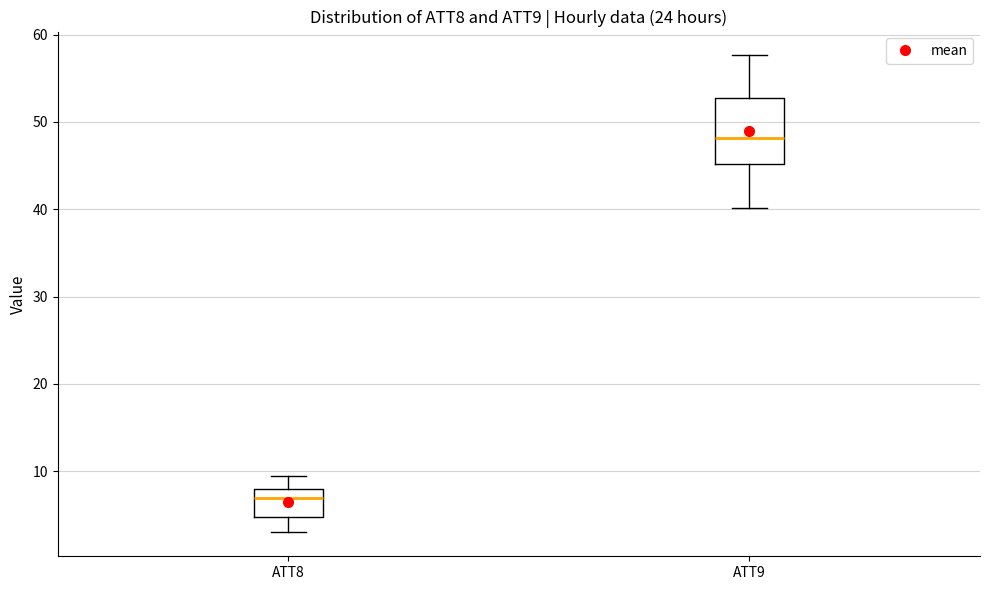

Reading left to right, read every box against the y-axis: the position of its median line, the range the box covers, and the ends of its whiskers. The values are not printed on the chart, so give them approximately, as read against the axis.

ATT8: median 7, box 5 to 8, whiskers 3 to 9
ATT9: median 48, box 45 to 53, whiskers 40 to 58